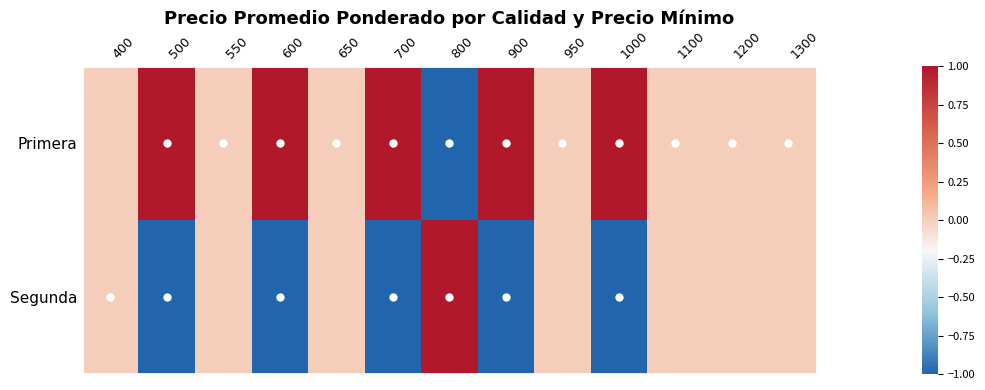

Reading left to right, list all the values displayed in this chart.

Primera: 400=0	500=1	550=0	600=1	650=0	700=1	800=-1	900=1	950=0	1000=1	1100=0	1200=0	1300=0
Segunda: 400=0	500=-1	550=0	600=-1	650=0	700=-1	800=1	900=-1	950=0	1000=-1	1100=0	1200=0	1300=0